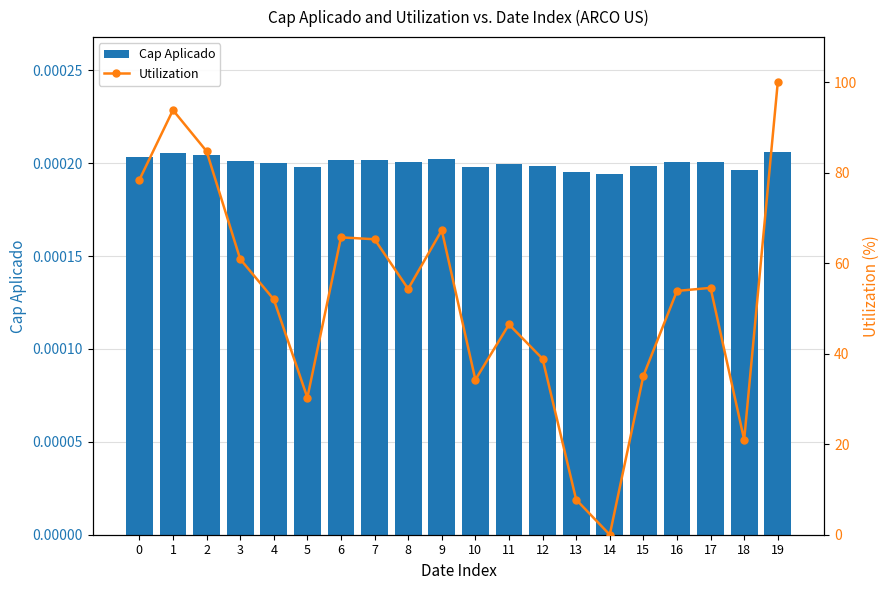

True or false: Utilization has a value of 54.6 at 17.

True